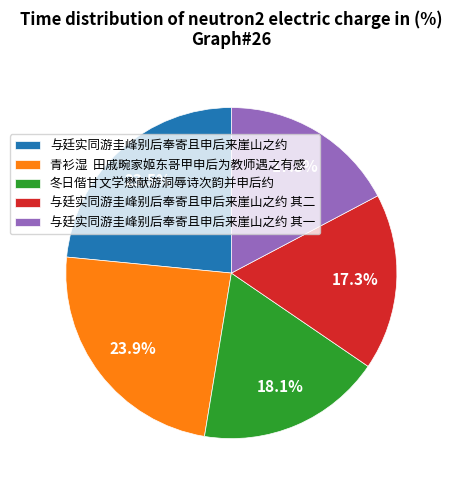

To the nearest percent, what is the difference between the largest and smallest slice percentages?

7%